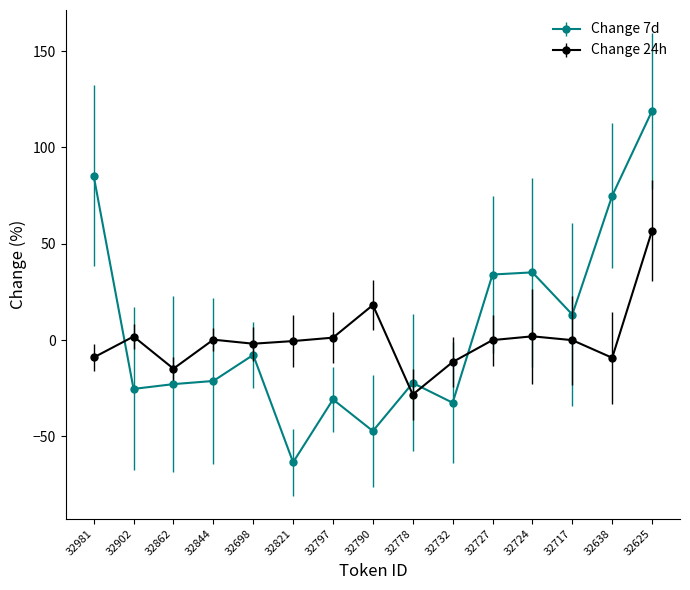

Is it true that Change 24h equals 18.2 at 32790?

True